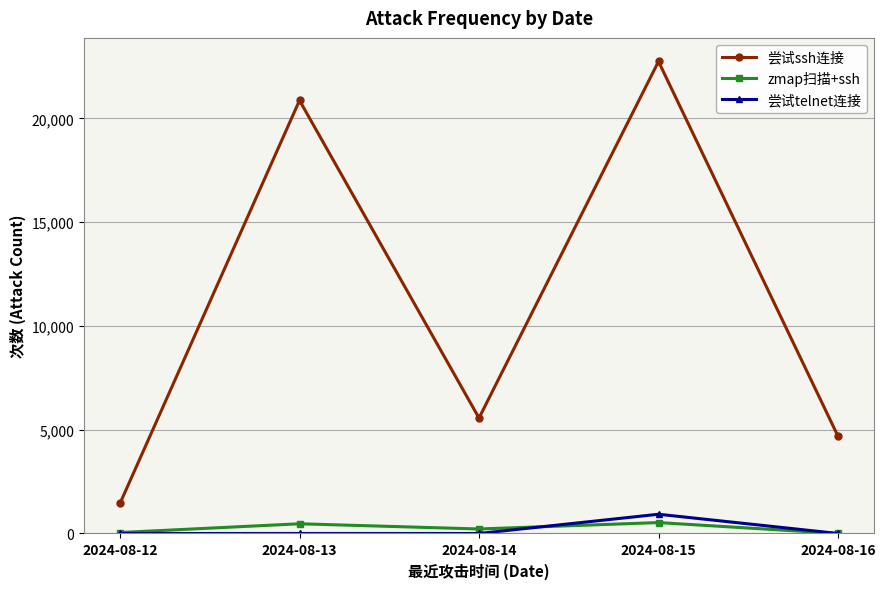

What is the sum of all 尝试ssh连接 values?

55313